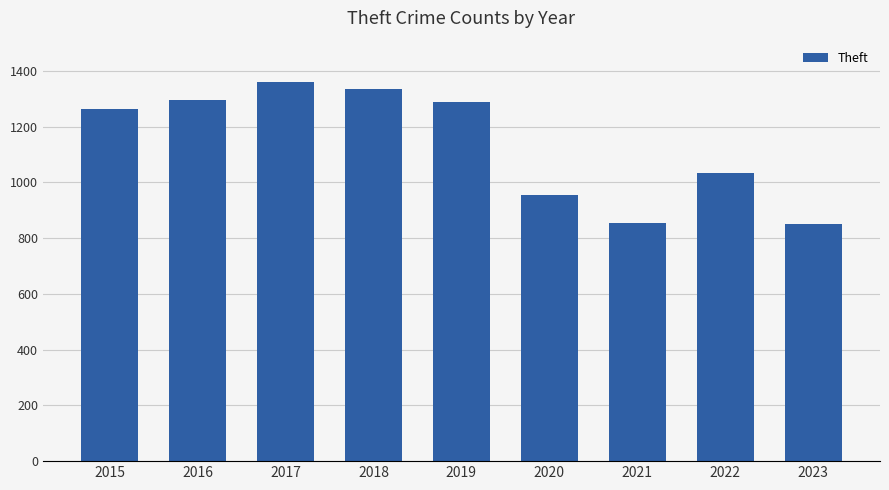

The value at 2019 is 2165. True or false?

False